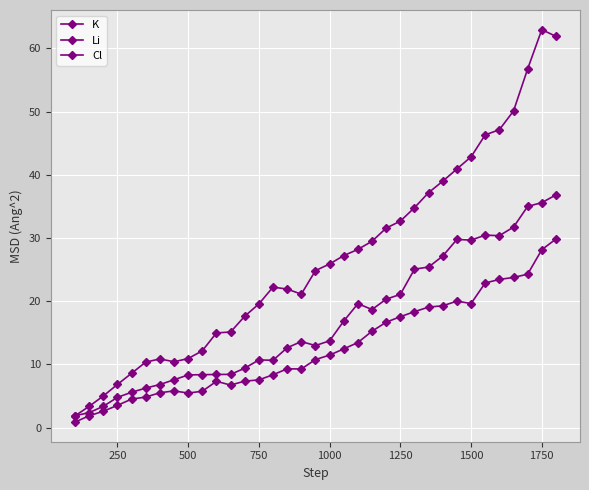

How many series are shown in this chart?

3